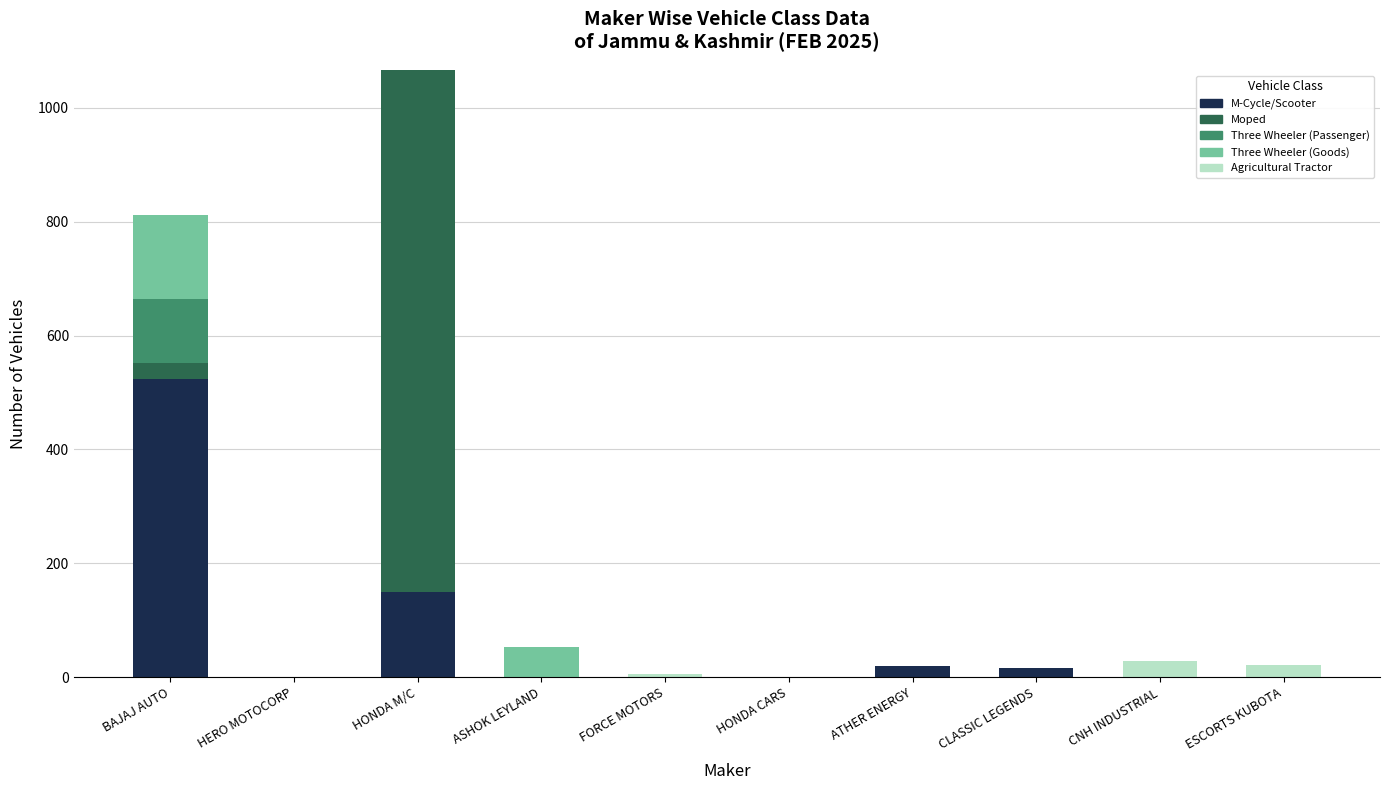

What is the sum of all M-Cycle/Scooter values?

710